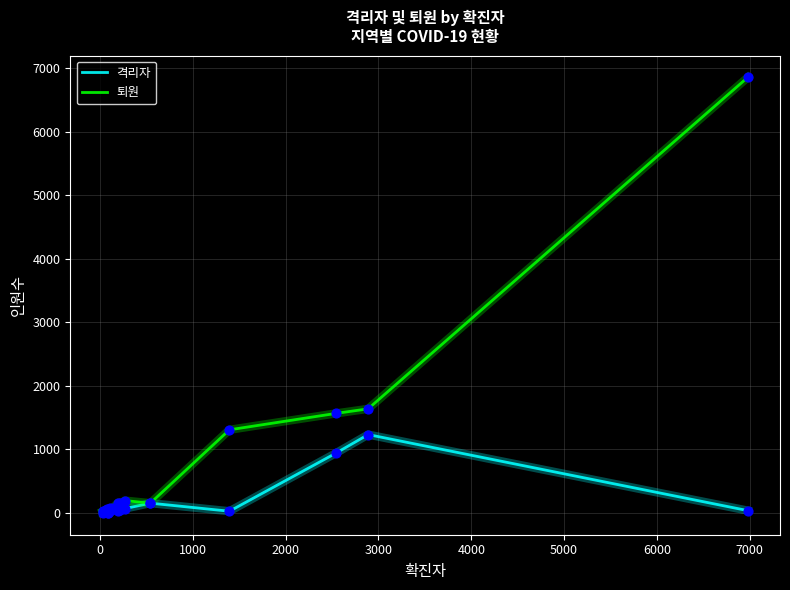

Which series has the largest total across all categories?

퇴원